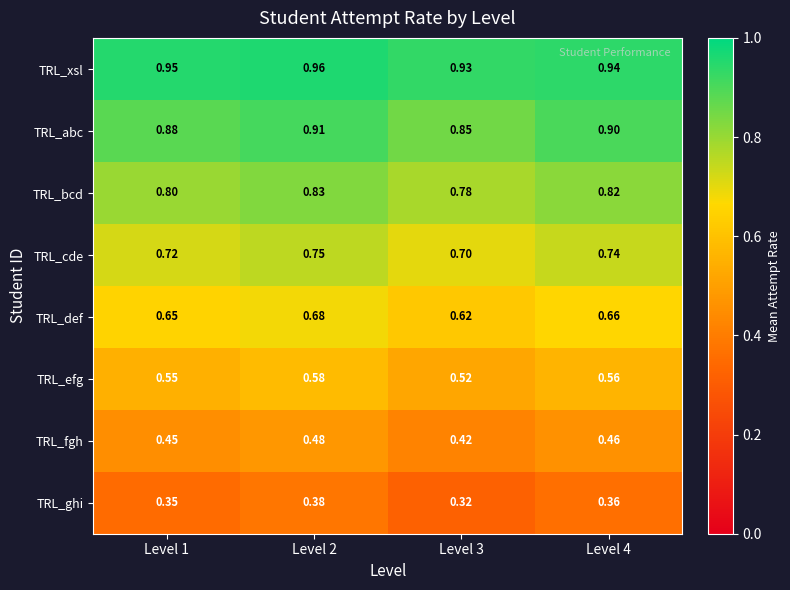

Is the value of TRL_abc at Level 1 greater than the value of TRL_xsl at Level 2?

No